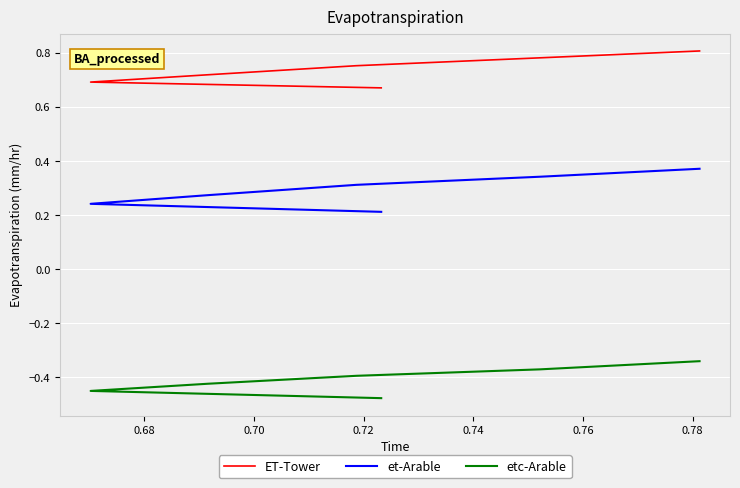

Which series has the largest range (max minus min)?

et-Arable